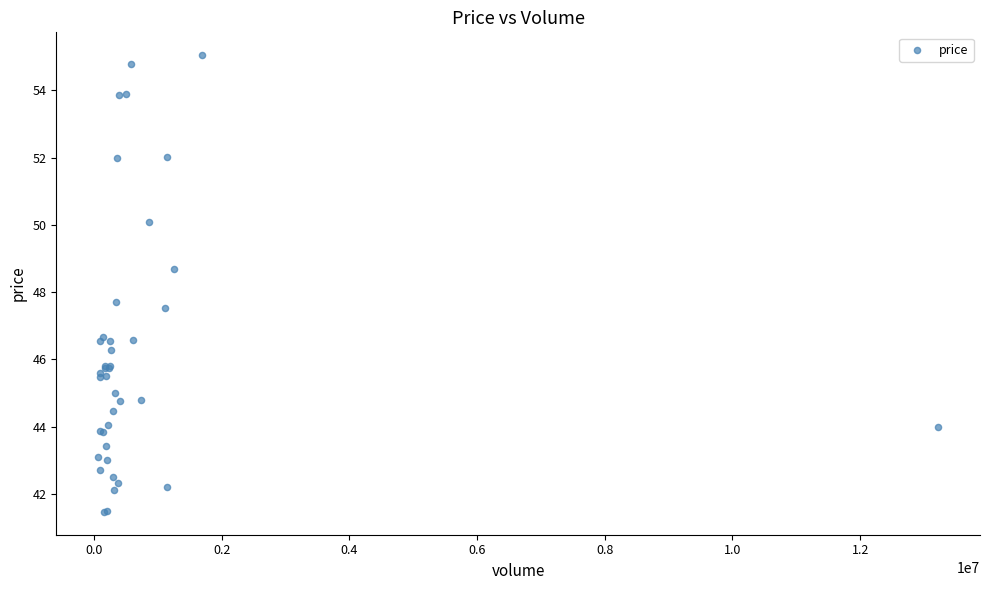

What Y value in the scatter plot is closest to 48?

47.7